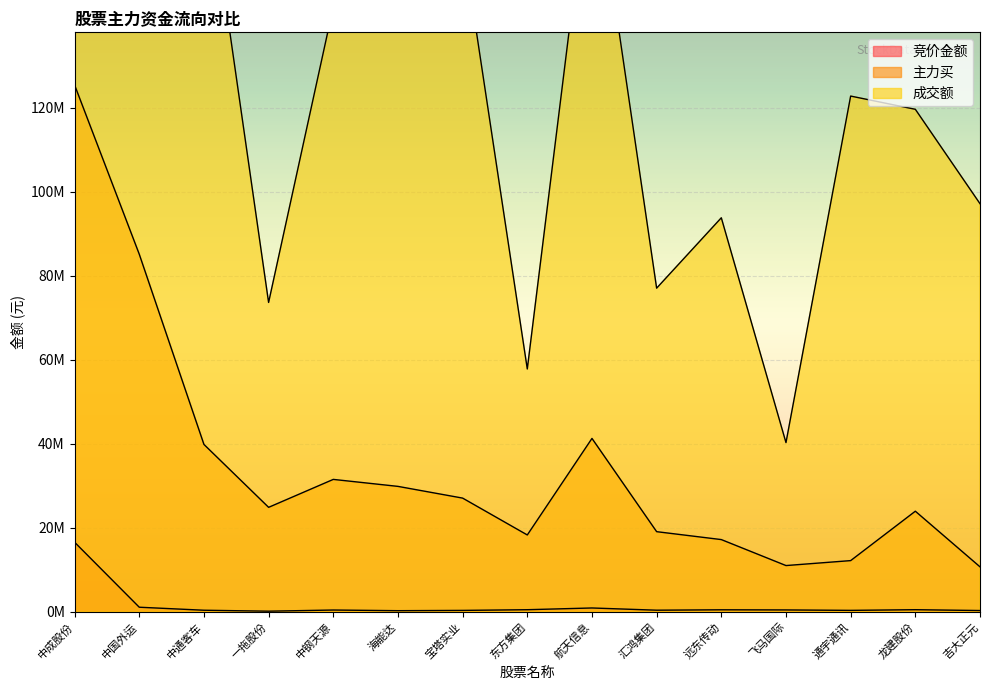

List the labels in order of 成交额 value, largest first.

中国外运, 中成股份, 航天信息, 中通客车, 宝塔实业, 海能达, 中钢天源, 通宇通讯, 龙建股份, 吉大正元, 远东传动, 汇鸿集团, 一拖股份, 东方集团, 飞马国际